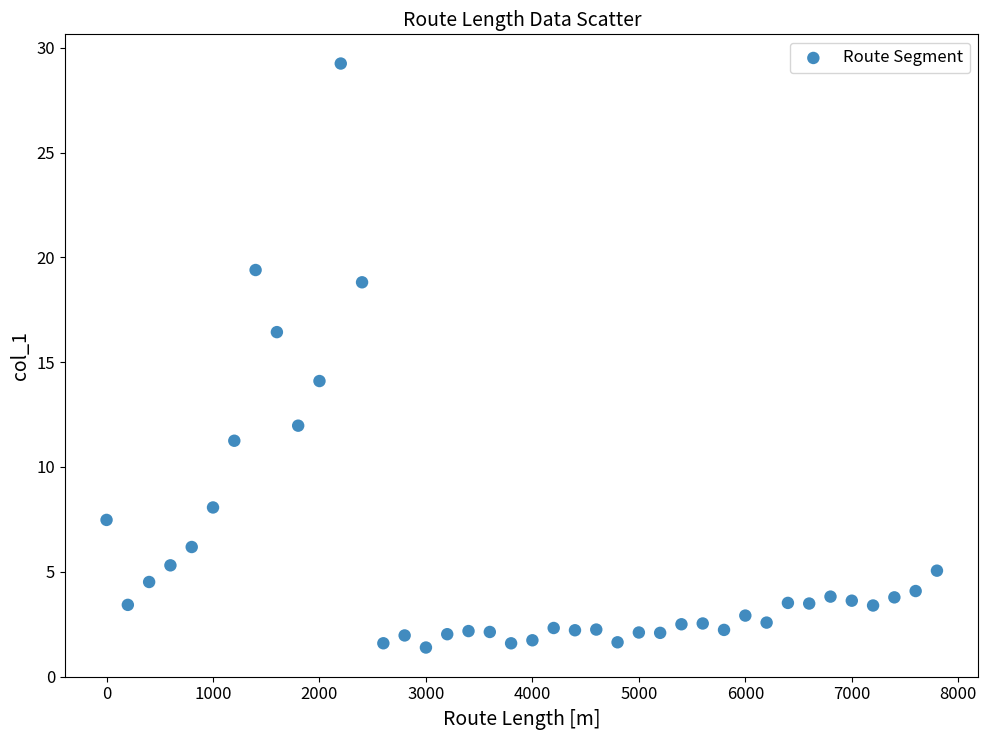

What is the range of Y values (max minus min)?

27.9